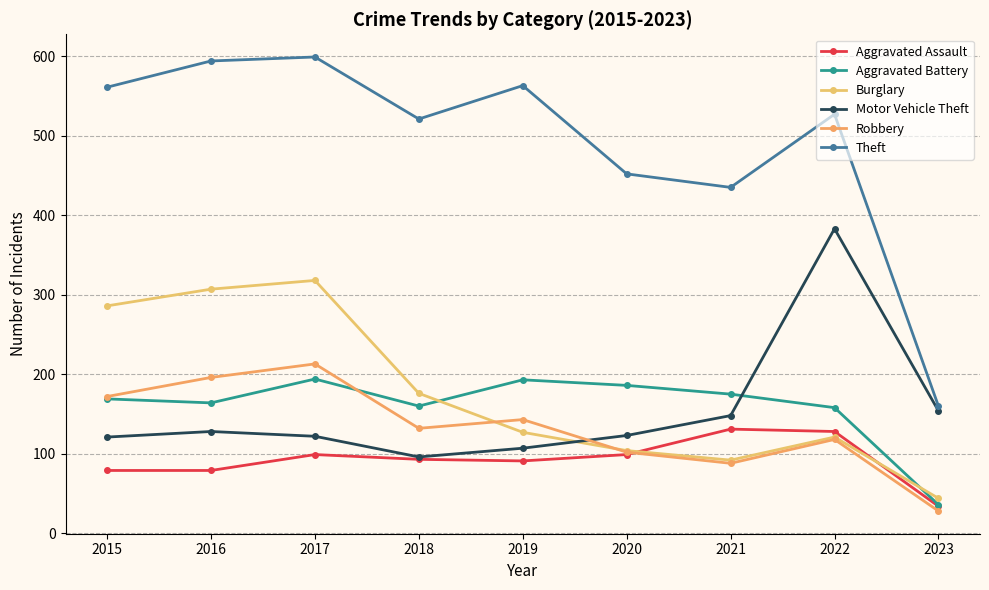

What is the value of the Aggravated Battery point at the 4th from the left?

160